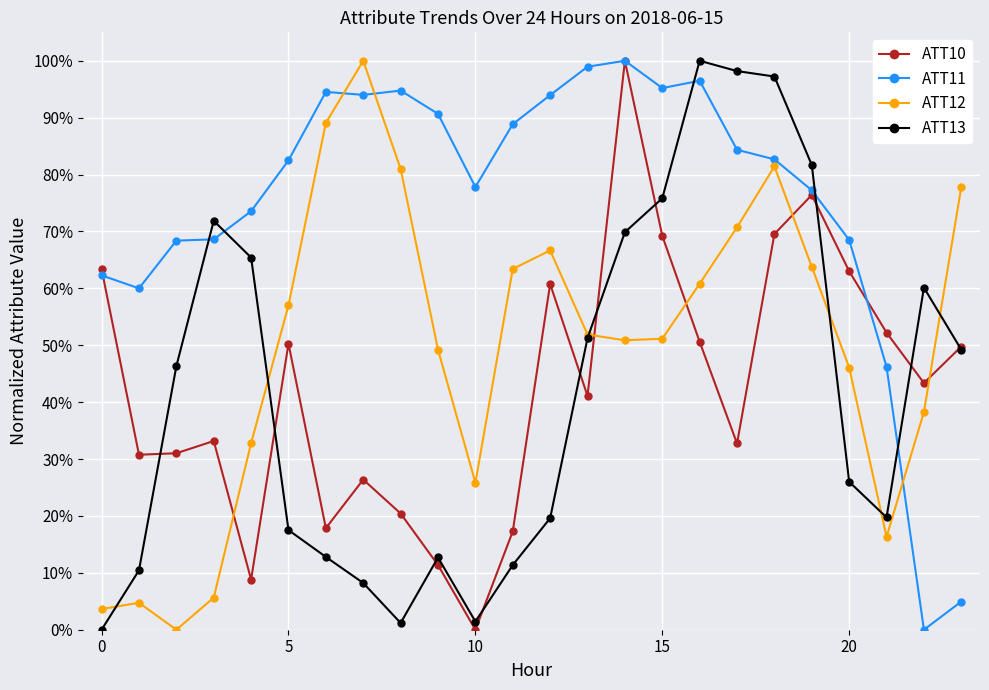

In ATT11, how many points are lower than both neighbors (excluding endpoints)?

5